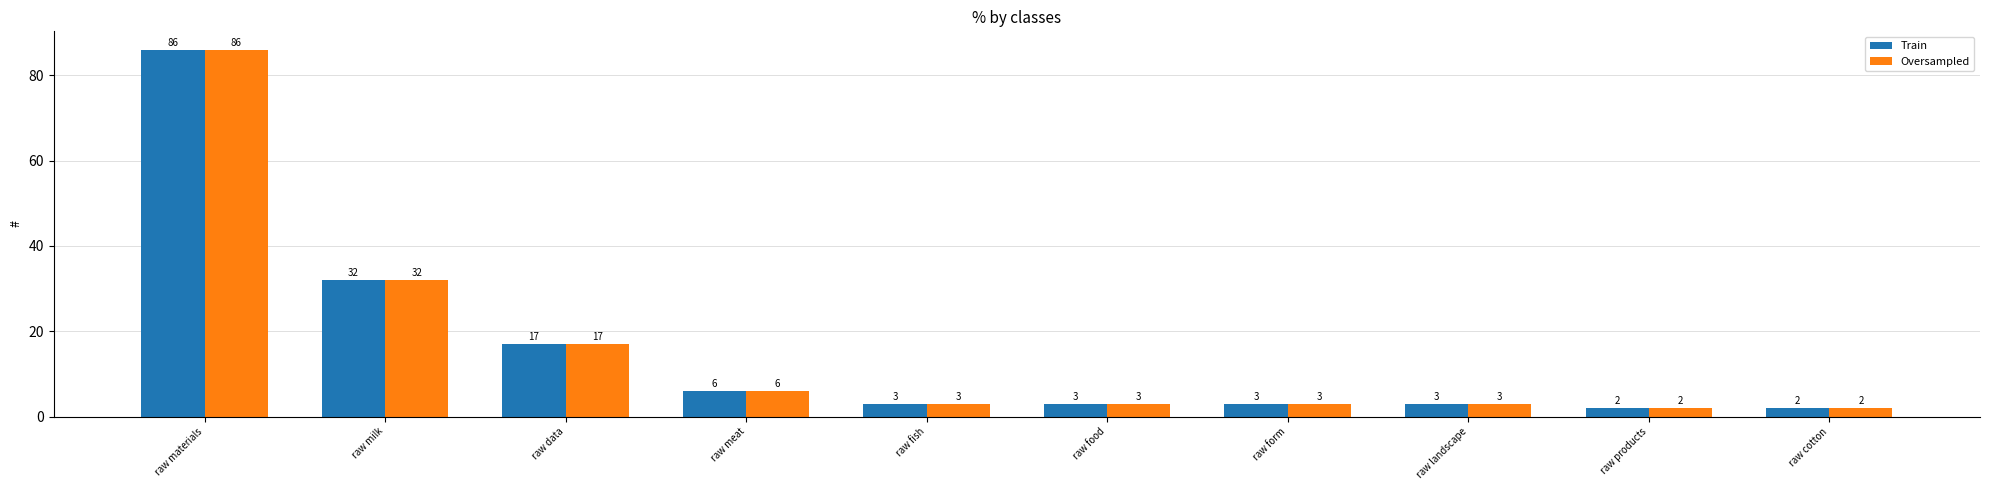

Reading left to right, transcribe all the data shown in this chart.

Train: raw materials=86	raw milk=32	raw data=17	raw meat=6	raw fish=3	raw food=3	raw form=3	raw landscape=3	raw products=2	raw cotton=2
Oversampled: raw materials=86	raw milk=32	raw data=17	raw meat=6	raw fish=3	raw food=3	raw form=3	raw landscape=3	raw products=2	raw cotton=2